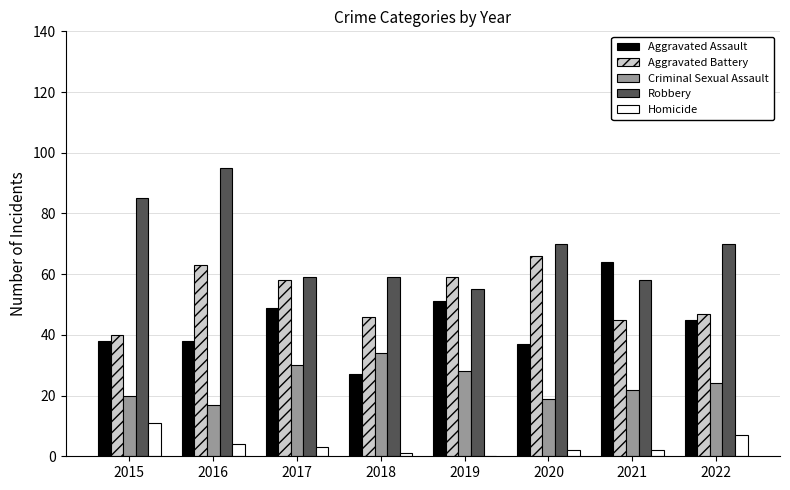

What is the maximum value shown in the chart?

95